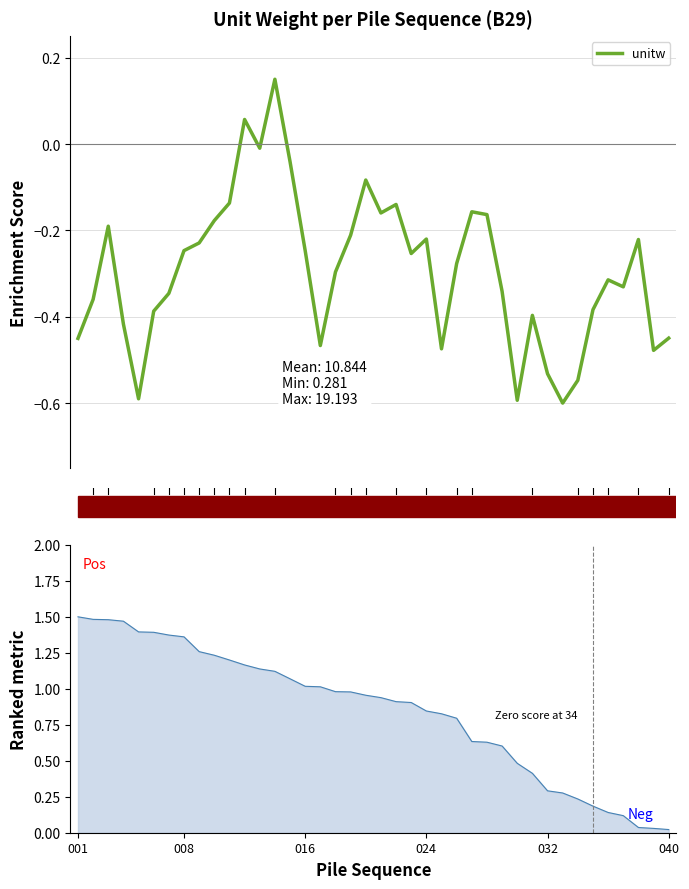

How many series are shown in this chart?

1